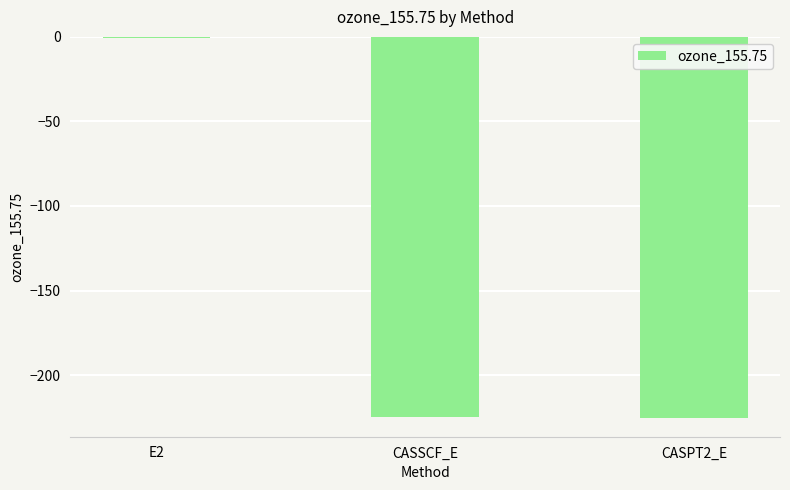

What is the approximate value at CASPT2_E?

-225.2